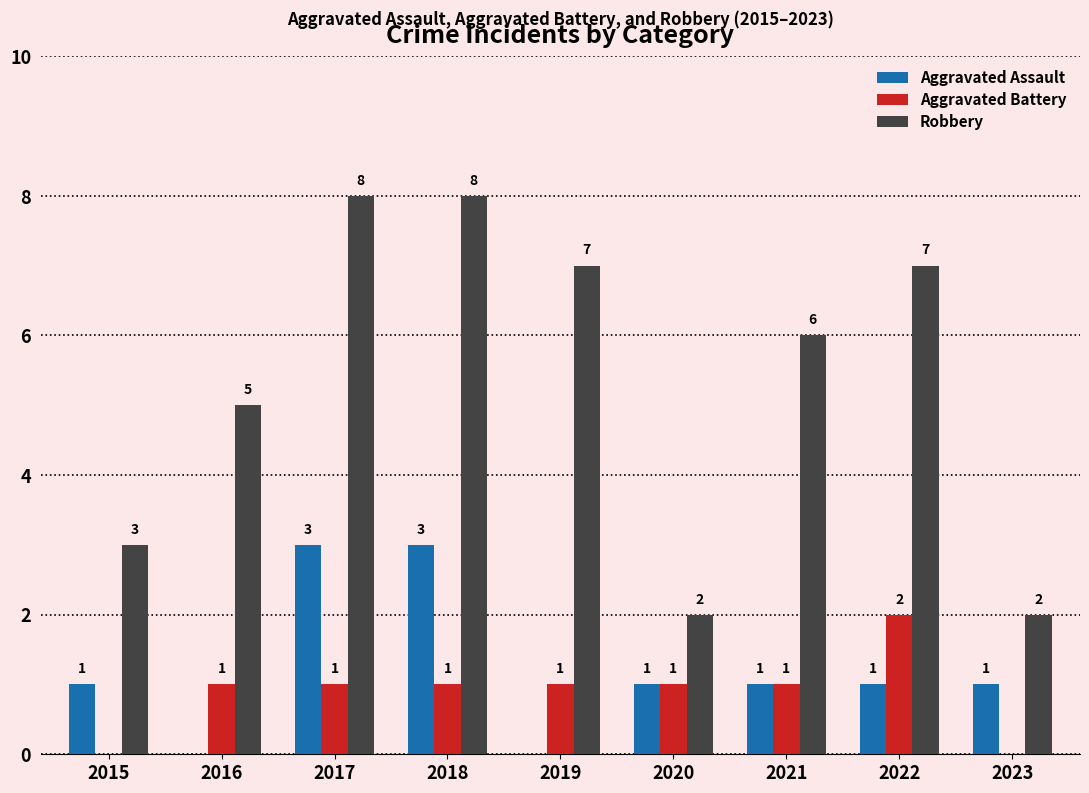

What is the sum of the Aggravated Assault values at 2017 and 2023?

4